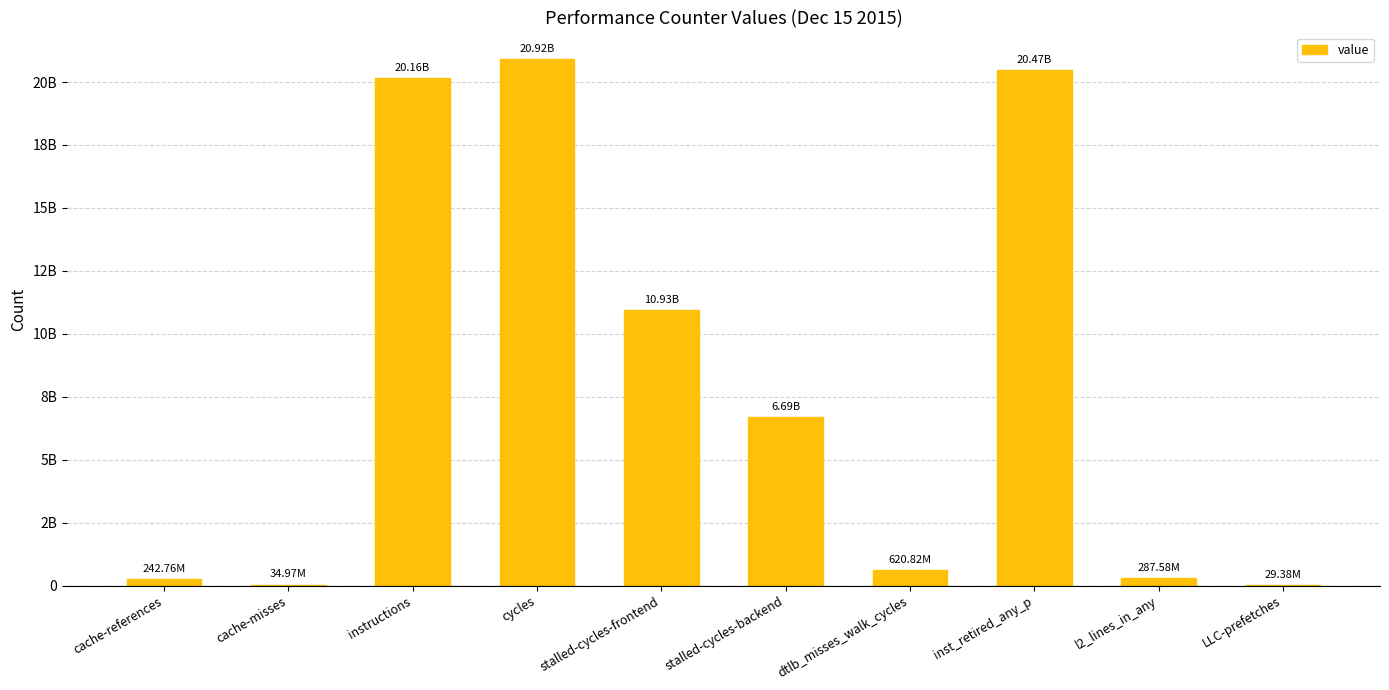

How many series are shown in this chart?

1